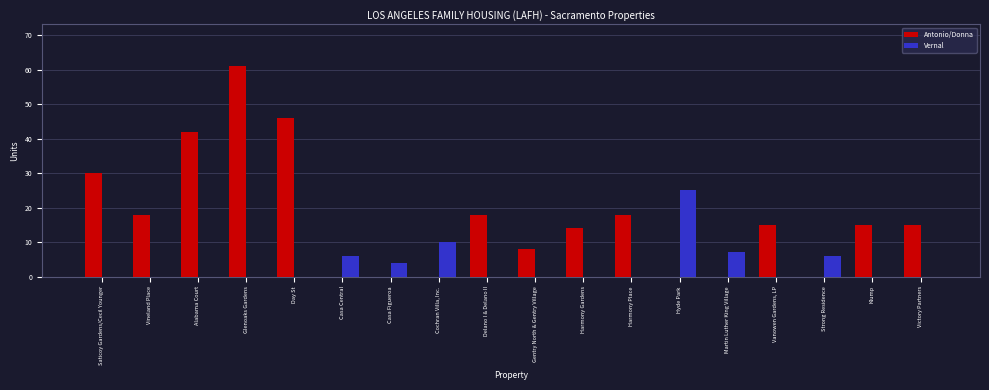

Which series changed the most between Hyde Park and Strong Residence?

Vernal